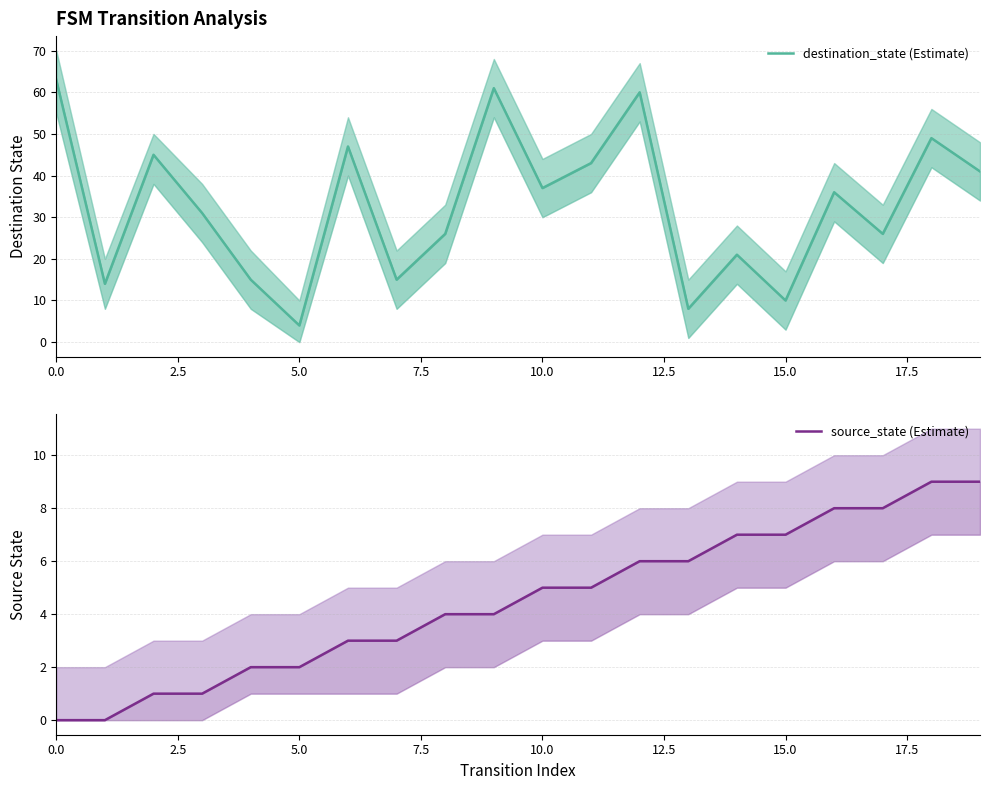

What is the greatest value displayed?

63